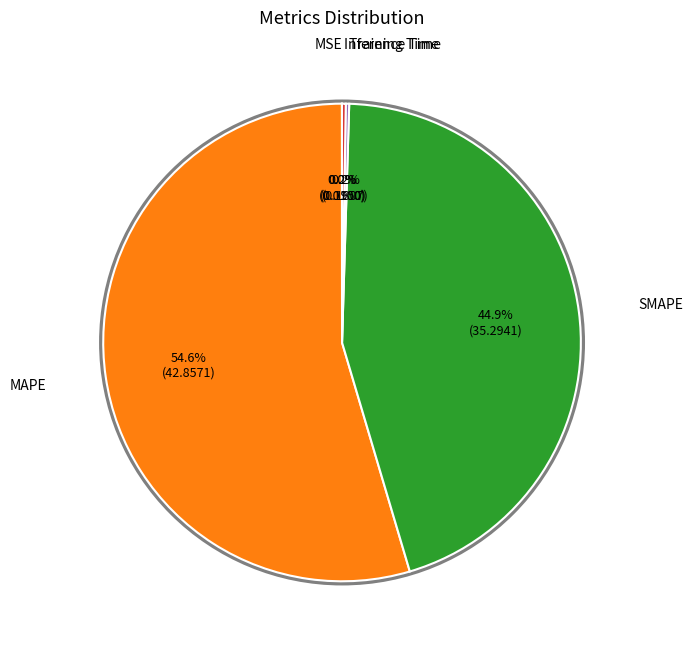

Does any single category account for the majority?

Yes